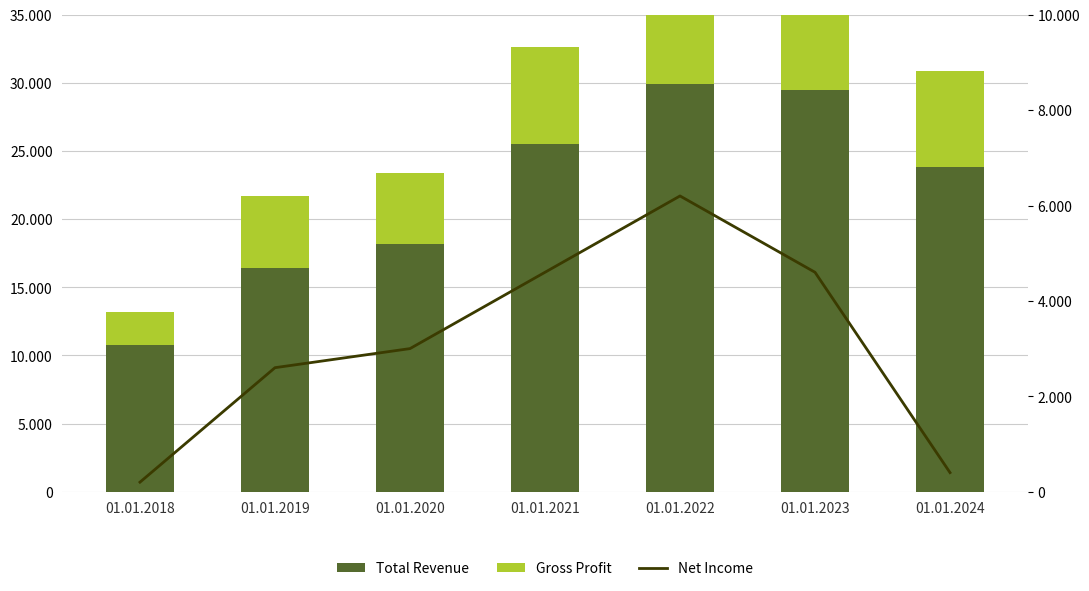

Reading left to right, what are all the values shown in this chart?

Total Revenue: 10800	16400	18200	25500	29900	29500	23800
Gross Profit: 2400	5300	5200	7100	9400	8800	7100
Net Income: 200	2600	3000	4600	6200	4600	400